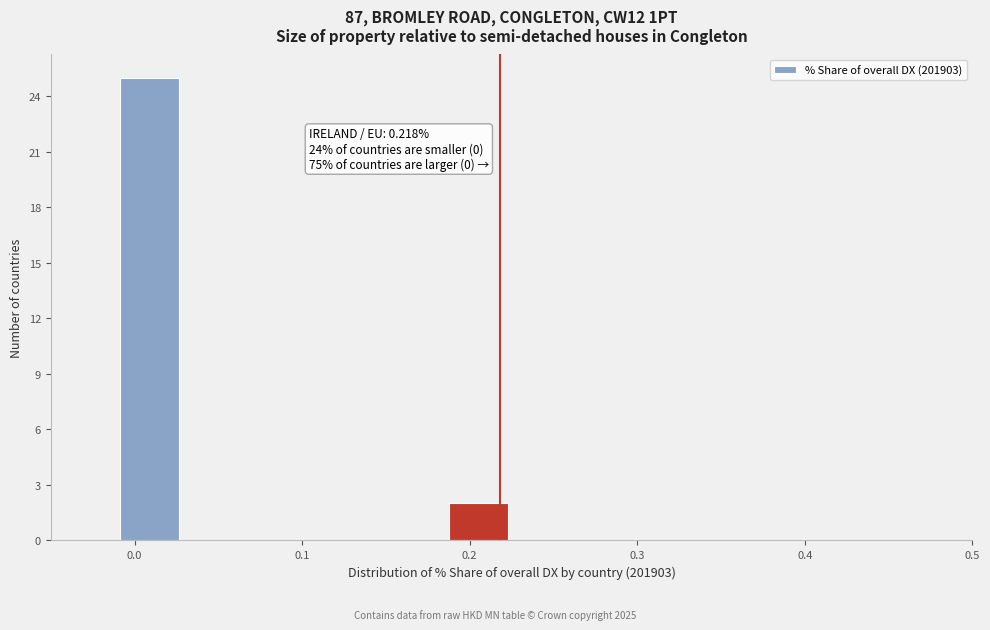

Around what value on the x-axis is the tallest bar? Give the approximate position of its centre, as read against the axis.

0.01